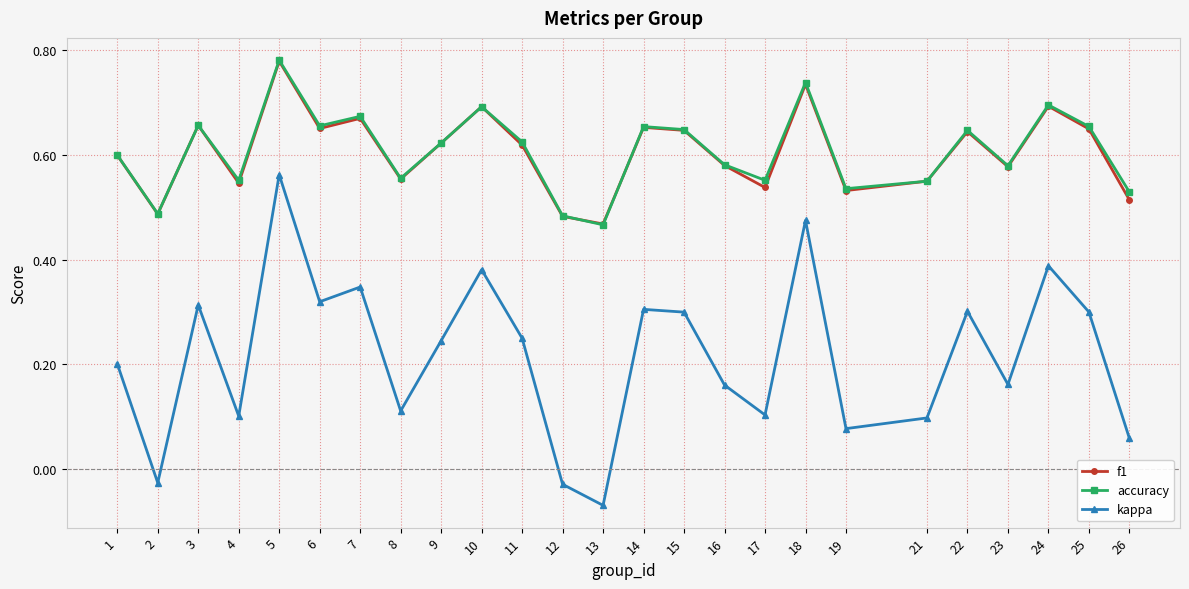

True or false: kappa and f1 intersect in this chart.

False